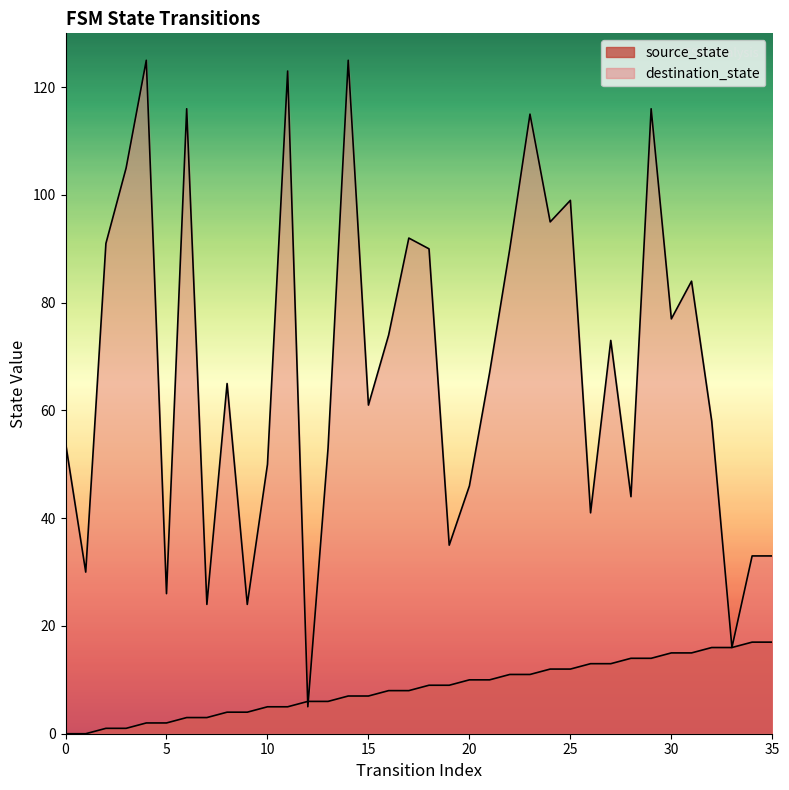

Where does the source_state series first go above 9?

20